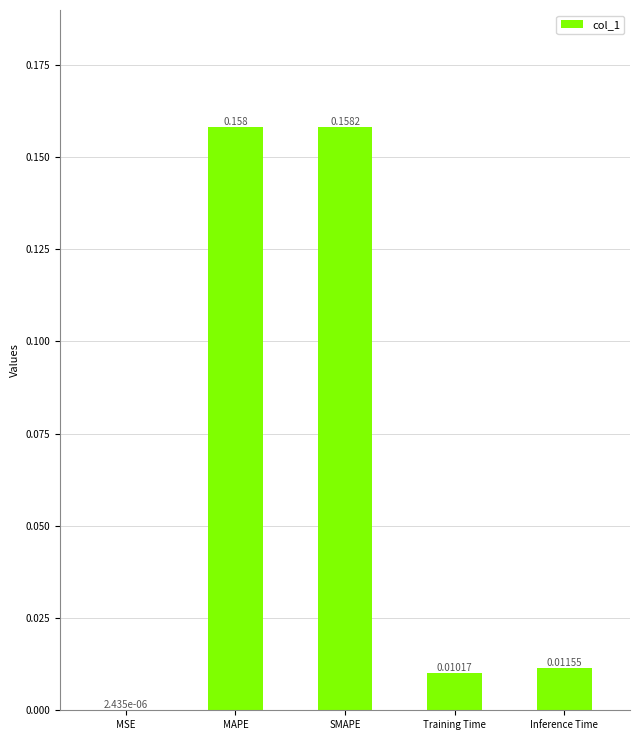

Which category has the highest value across all series?

SMAPE